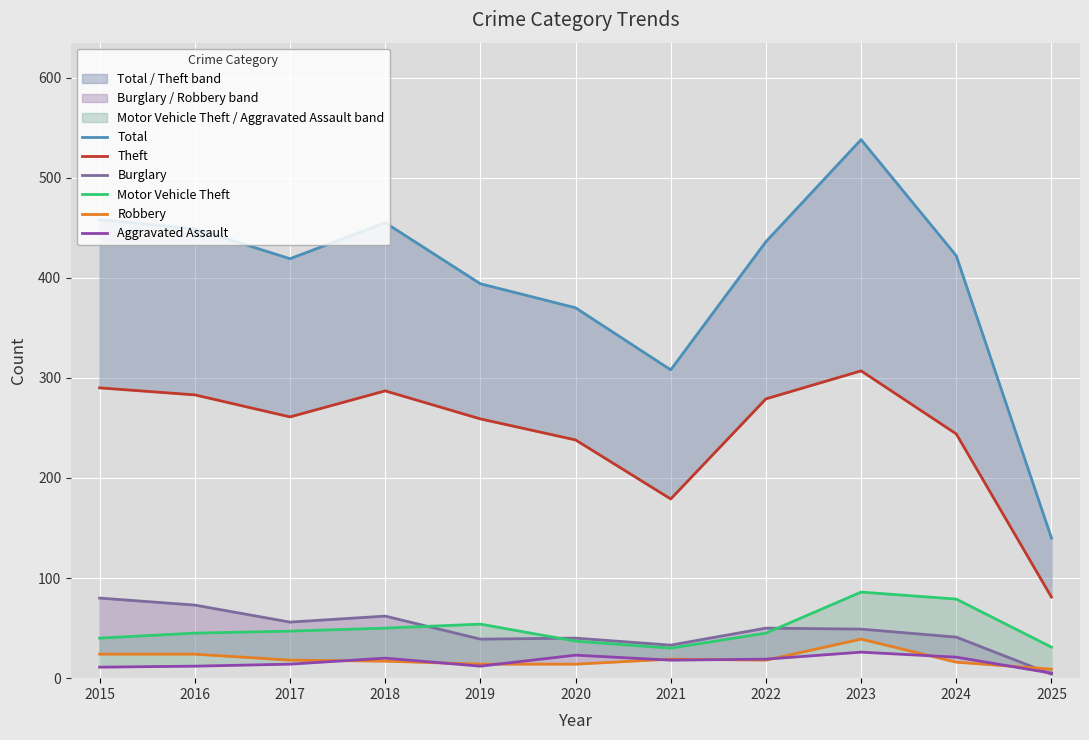

At which category does Total reach its first local peak?

2018